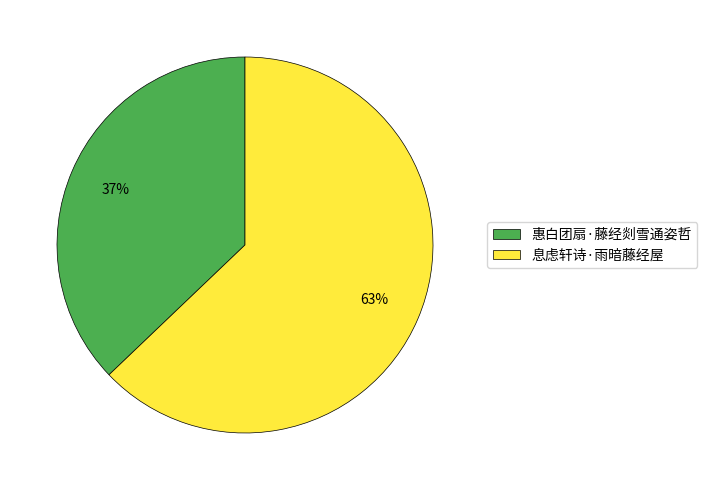

Is it true that 惠白团扇·藤经剡雪通姿哲 is 51% of the pie?

False